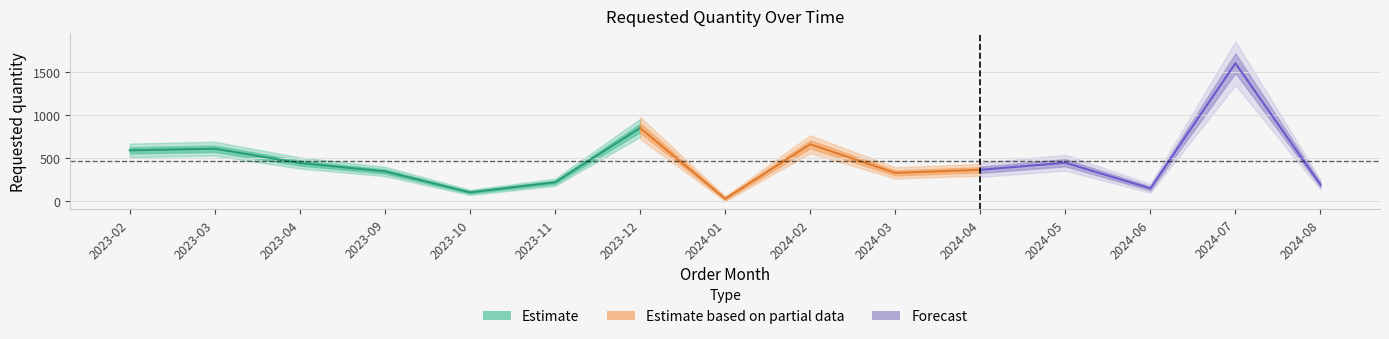

Approximately how many times larger is the value at 2023-09 compared to 2024-05?

0.8